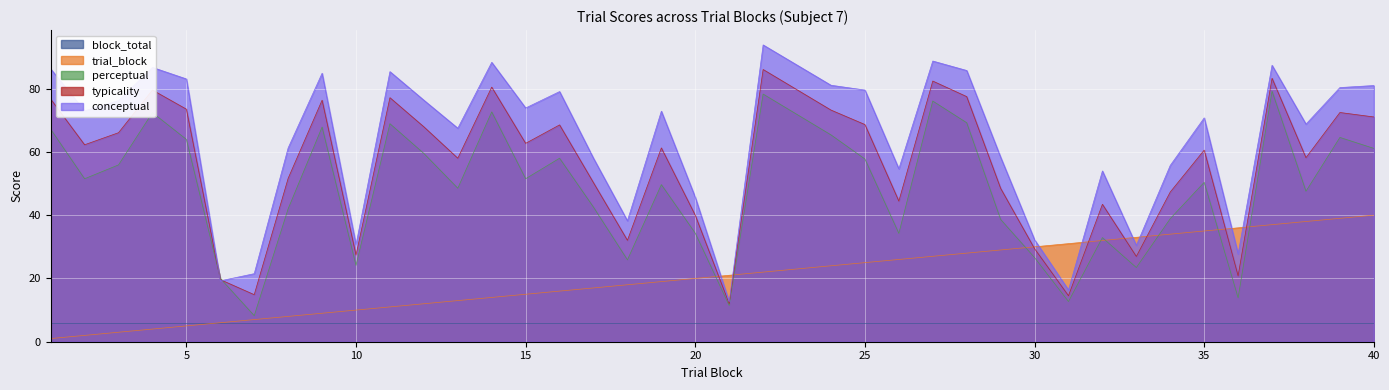

Which series changed the most between 9 and 29?

perceptual